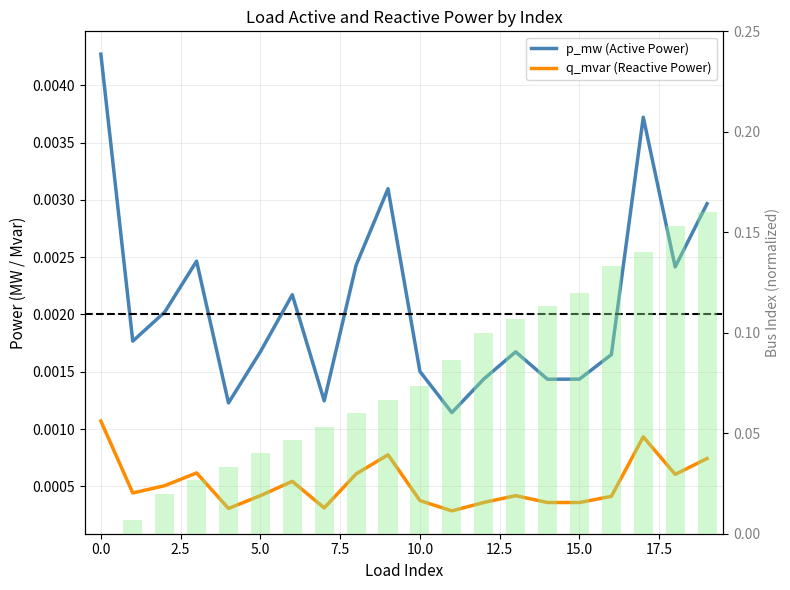

Which has a higher value, 12 or −2.5?

−2.5